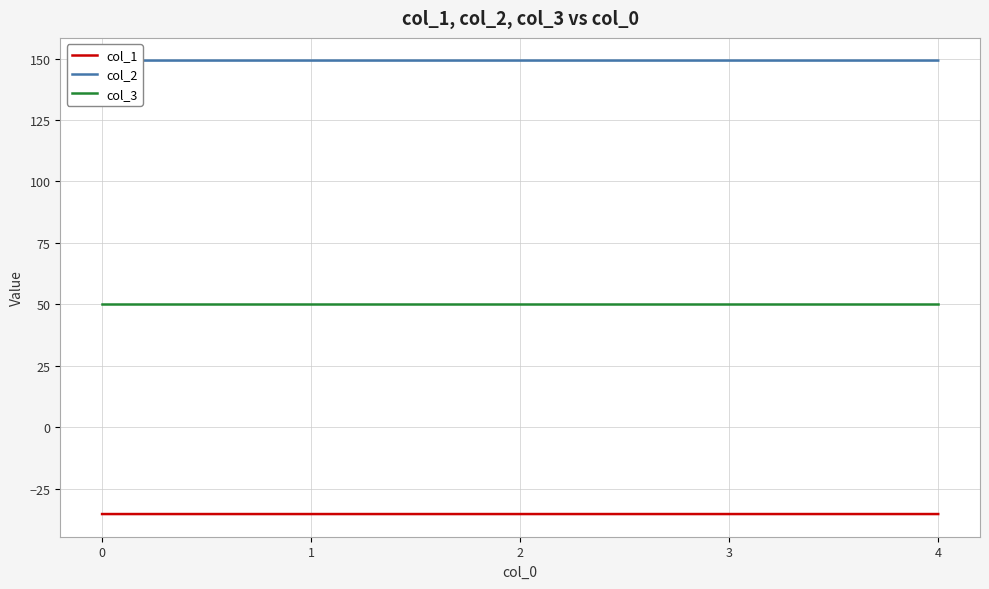

What is the spread (max minus min) of values at 2?

184.5